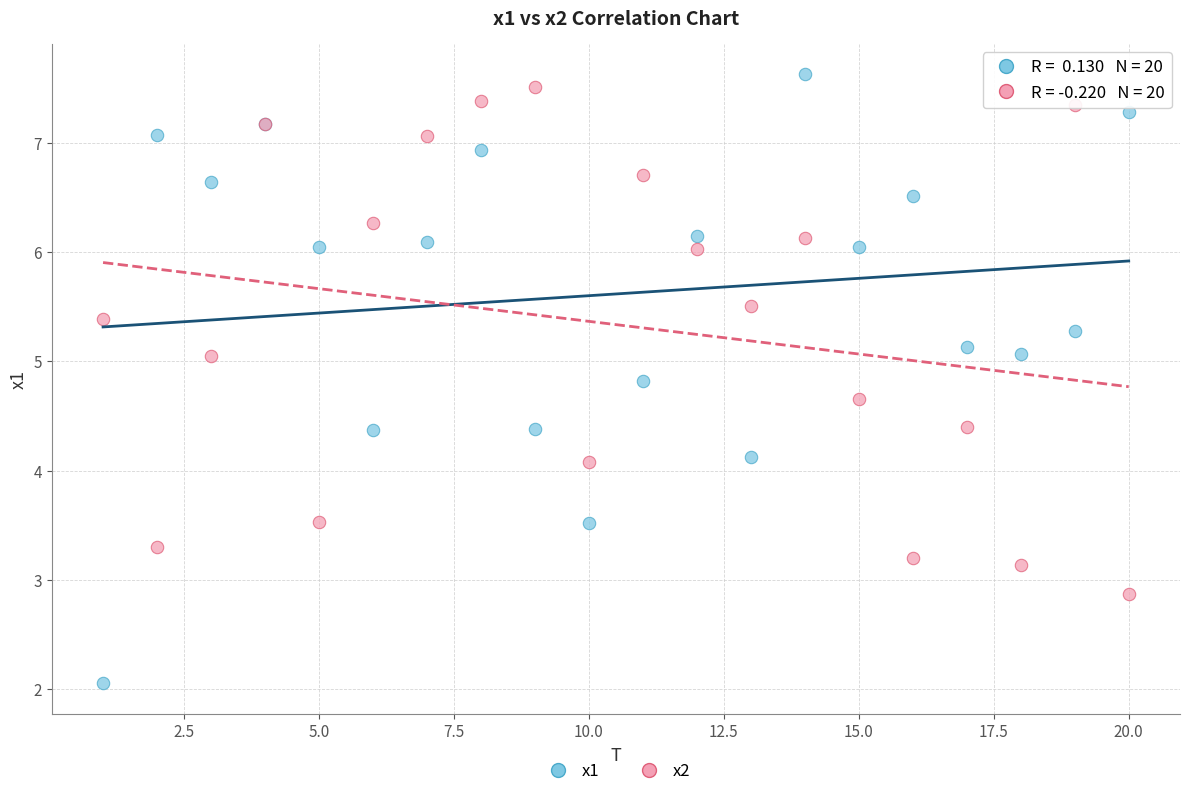

Which series reaches the minimum Y coordinate?

x1